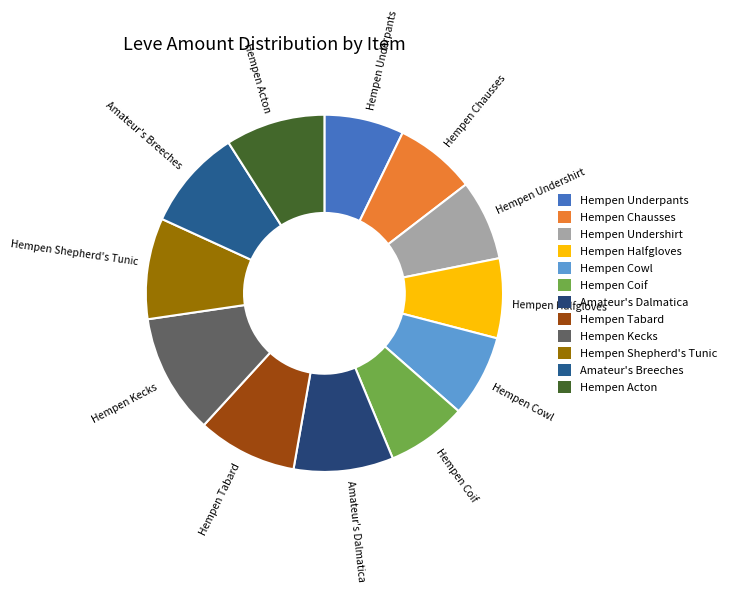

Count the number of slices in the pie.

12